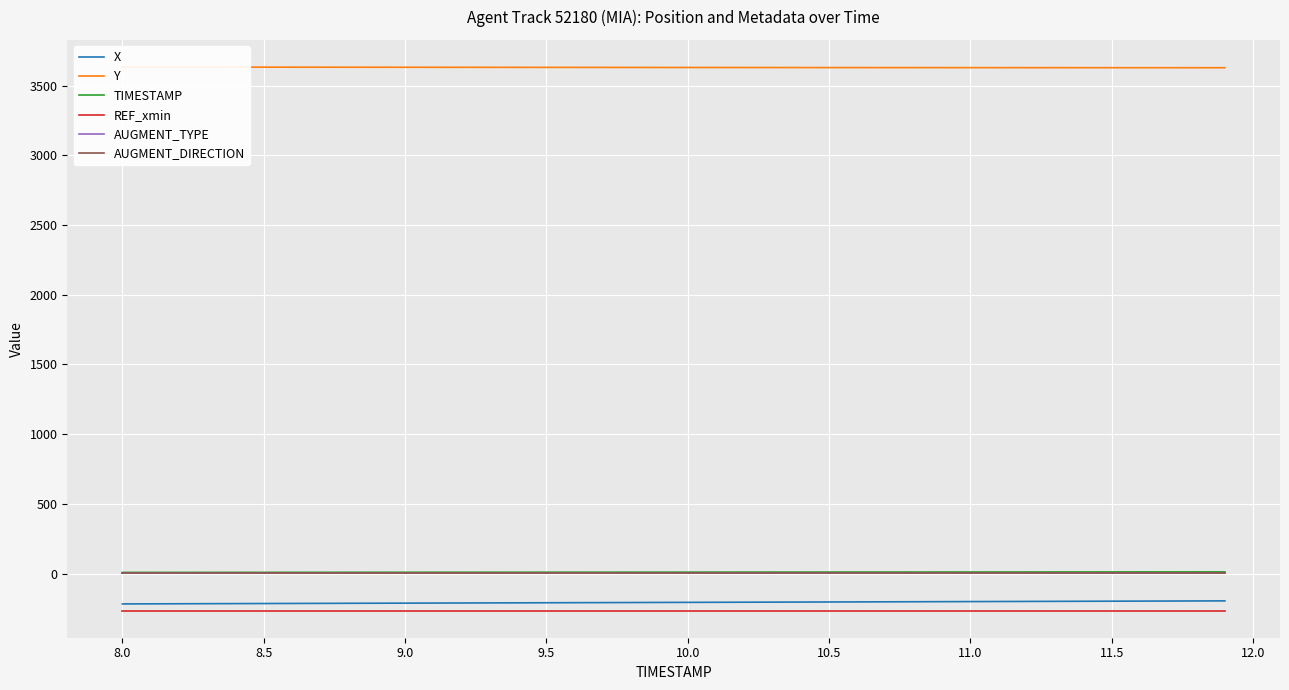

The X series shows -314.3 at 10.5. True or false?

False